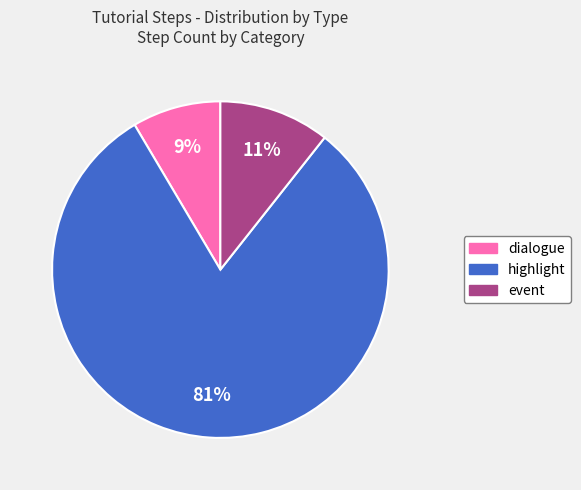

What is the ratio of the value at dialogue to the value at event?

0.8